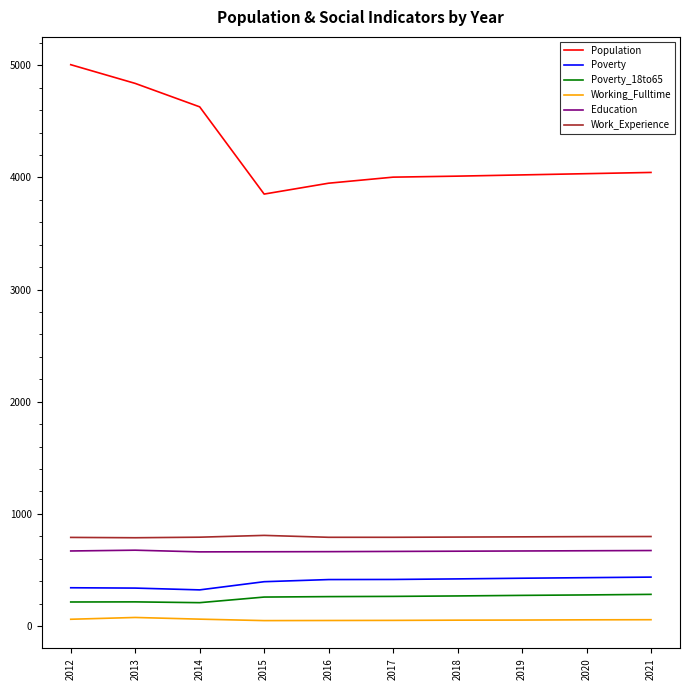

Which series has the largest total across all categories?

Population